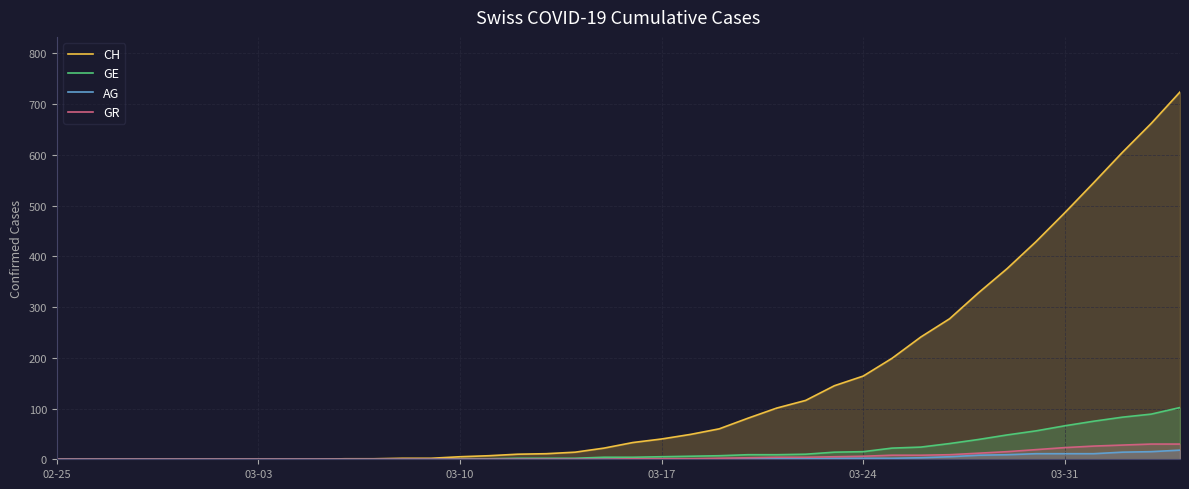

What are all the series names shown in the legend?

CH, GE, AG, GR